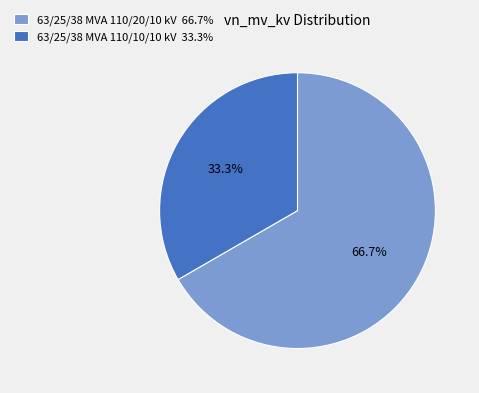

To the nearest percent, what is the difference between the 63/25/38 MVA 110/20/10 kV and 63/25/38 MVA 110/10/10 kV slice percentages?

33%